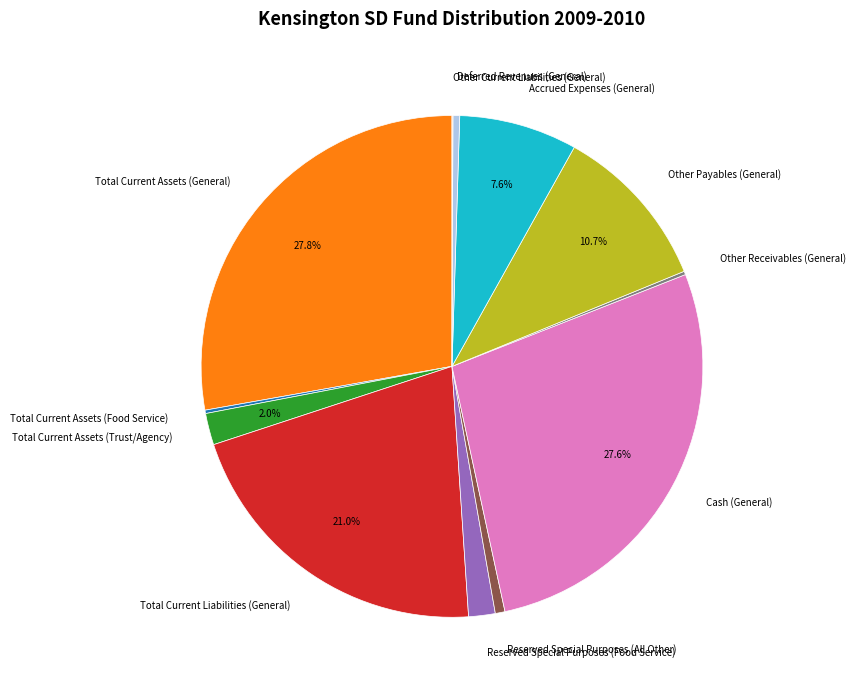

Does any single category account for the majority?

No